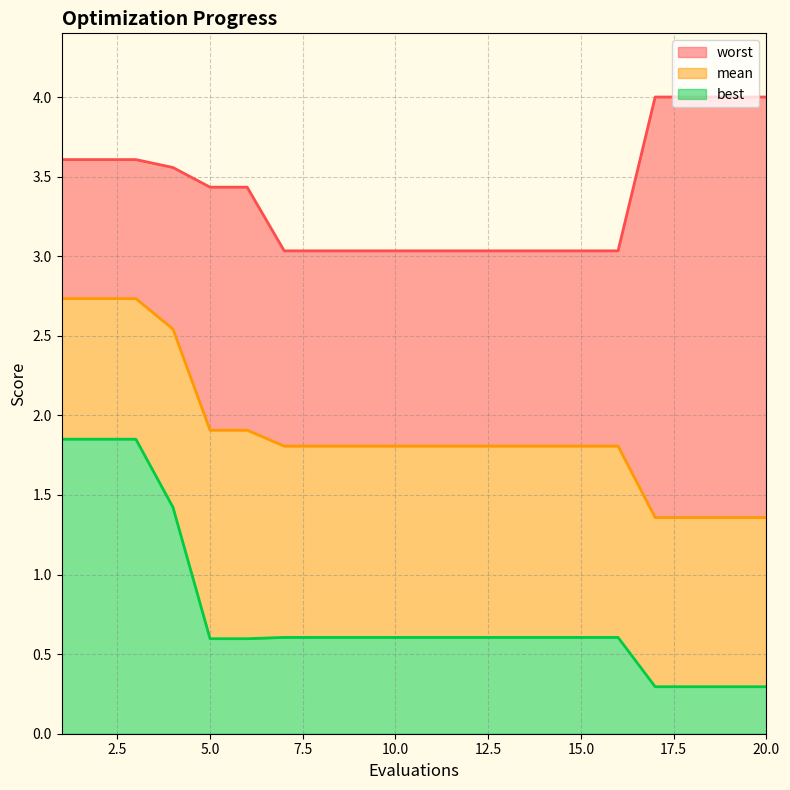

What is the greatest value displayed?

4.0